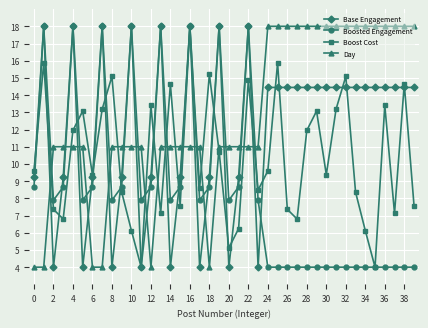

Does the chart have visible grid lines?

Yes